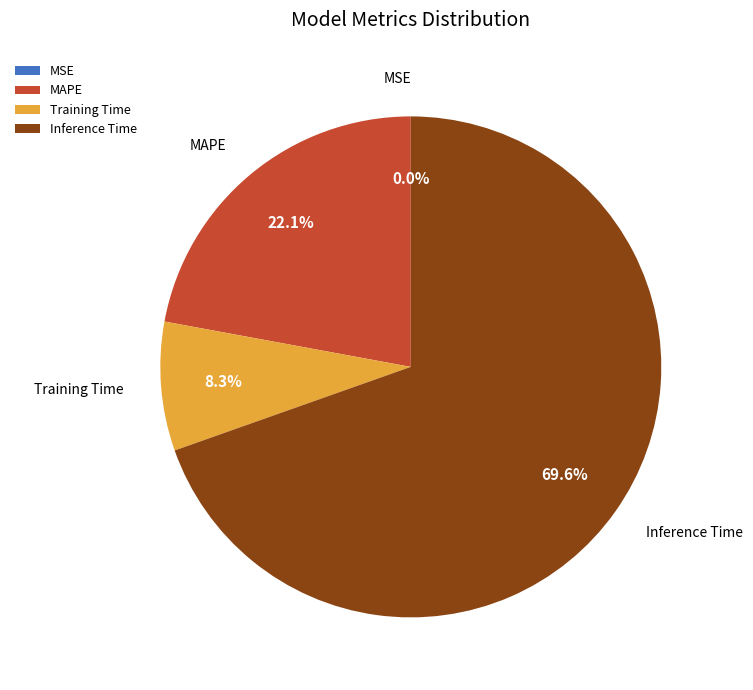

What portion of the pie excludes Inference Time?

30.4%